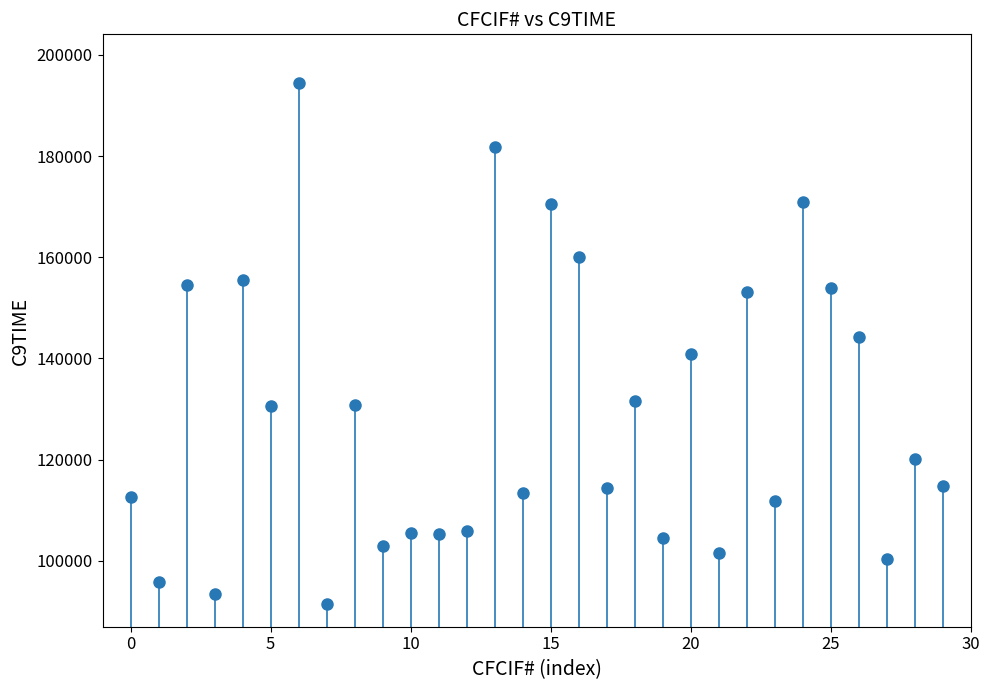

What is the range of Y values (max minus min)?

102823